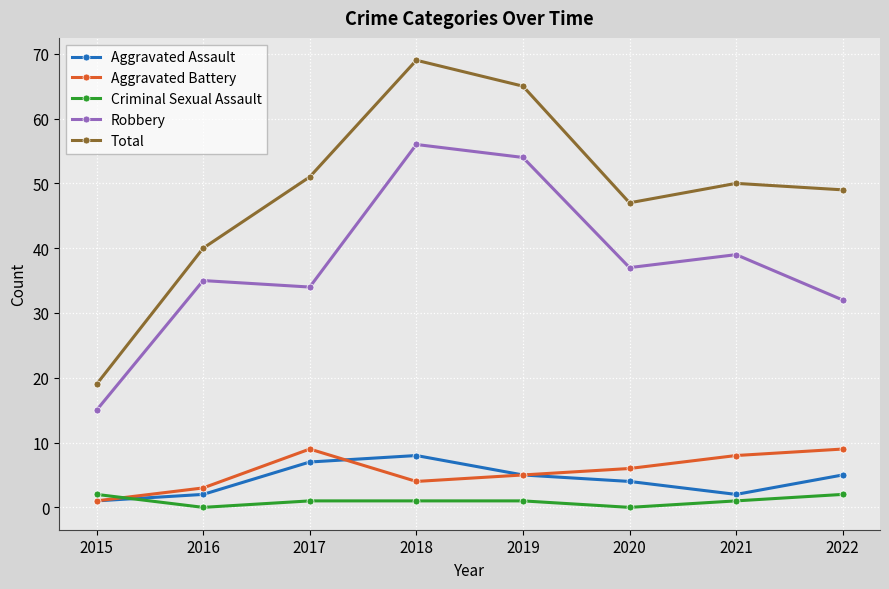

What are all the series names shown in the legend?

Aggravated Assault, Aggravated Battery, Criminal Sexual Assault, Robbery, Total